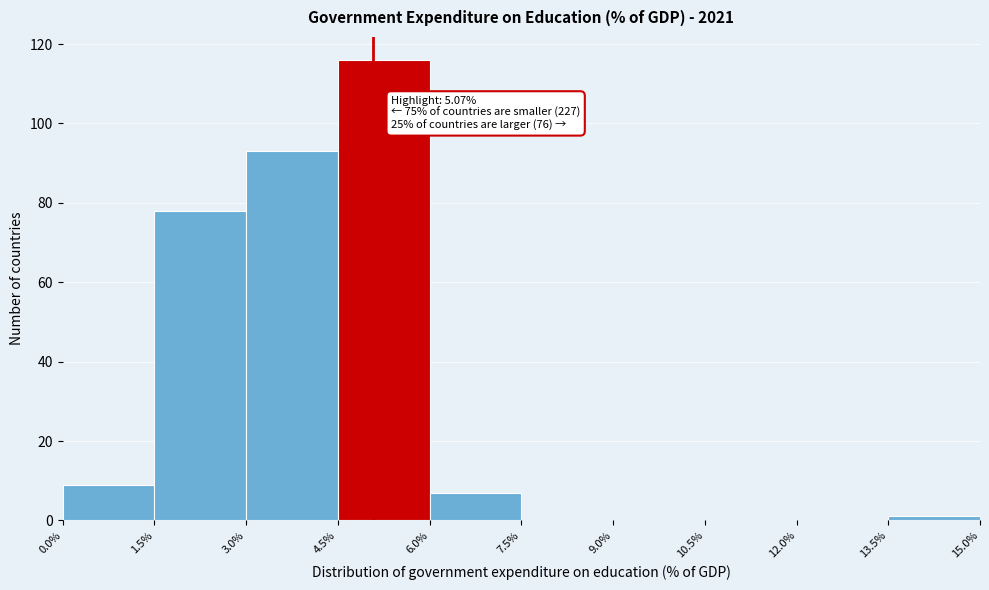

Over which range of the x-axis is the bar tallest?

4.5% to 6.0%